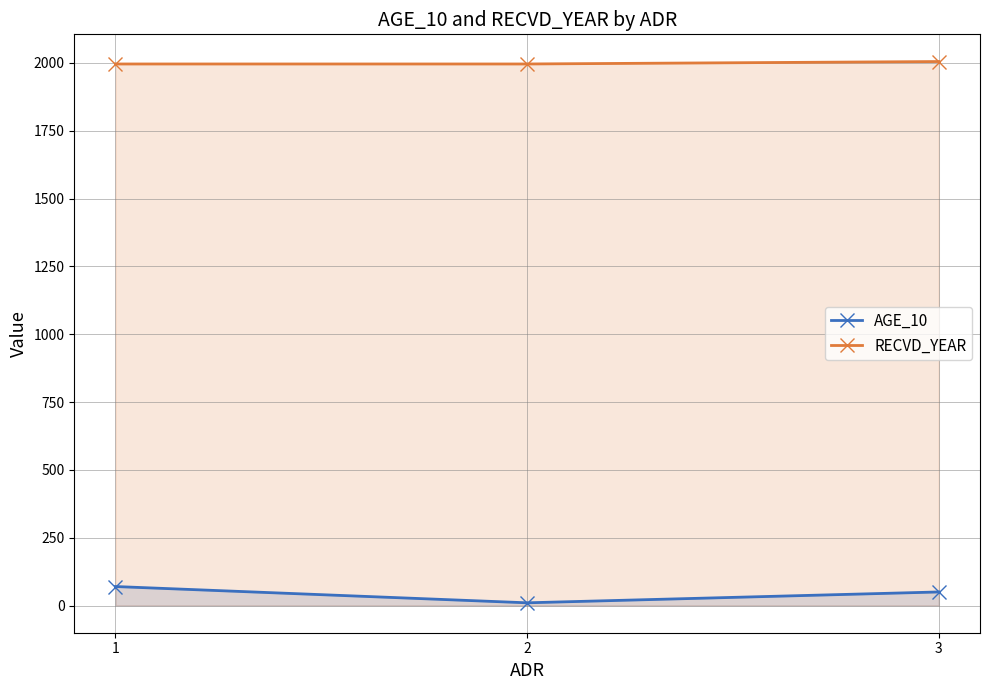

At which category is the sum across all series the highest?

1